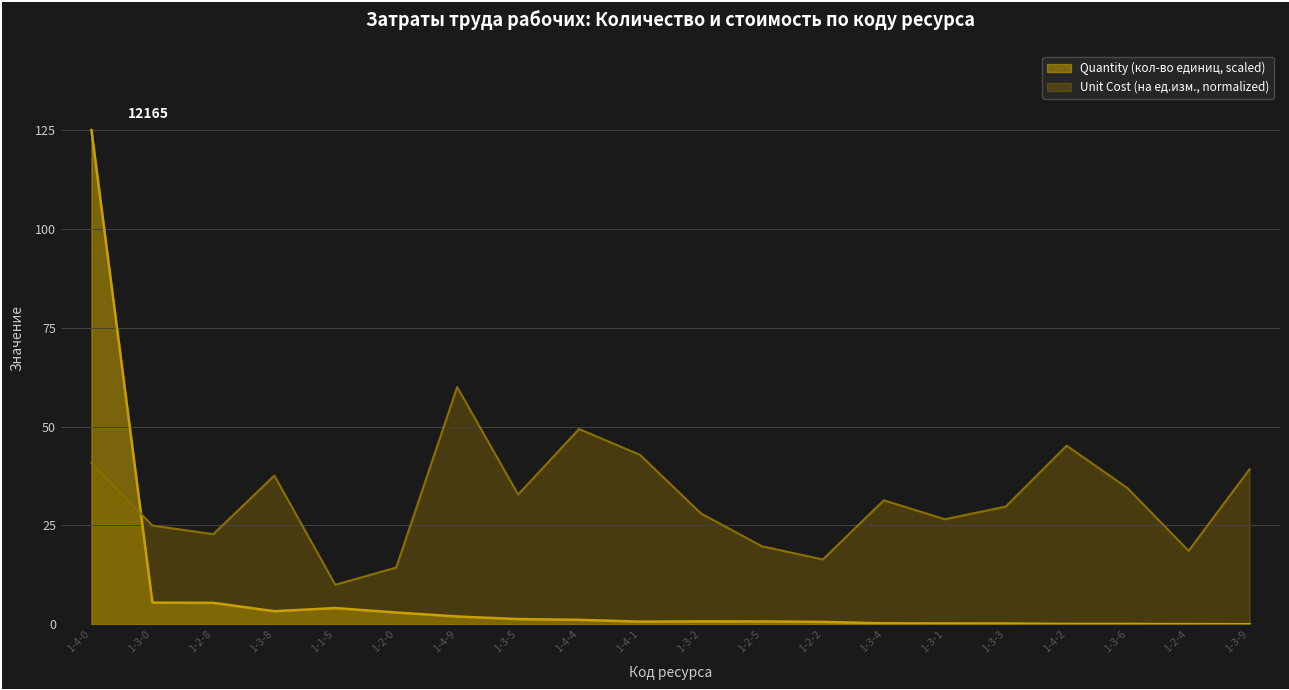

What are all the series names shown in the legend?

Quantity (кол-во единиц, scaled), Unit Cost (на ед.изм., normalized)